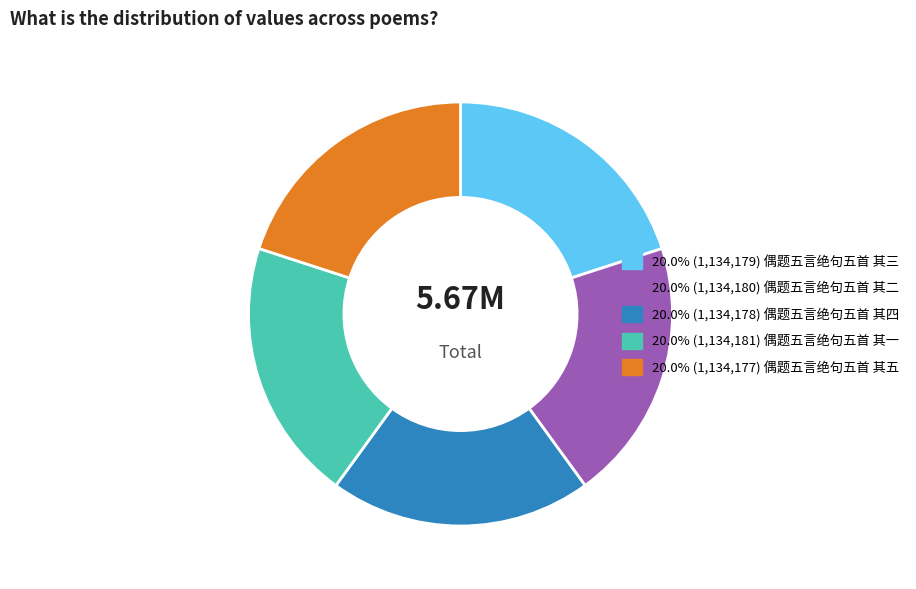

Does any single category account for the majority?

No